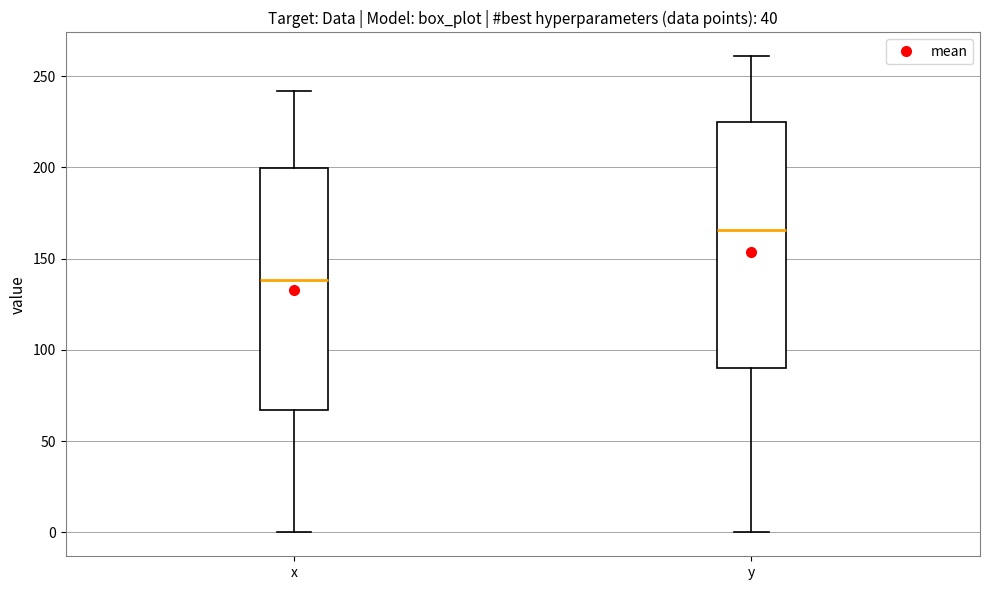

Where does the median line of the box for y sit on the y-axis? The values are not printed on the chart, so give them approximately, as read against the axis.

165